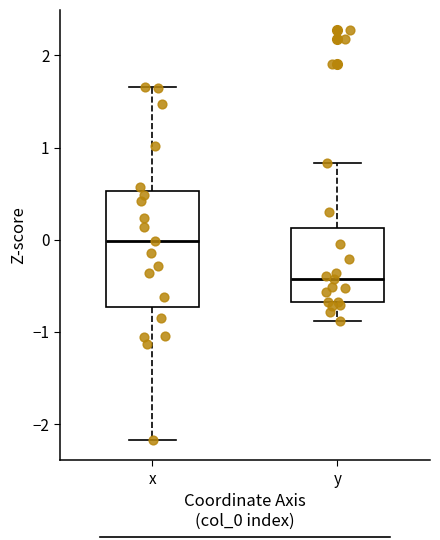

Which box's median line is the lowest?

y